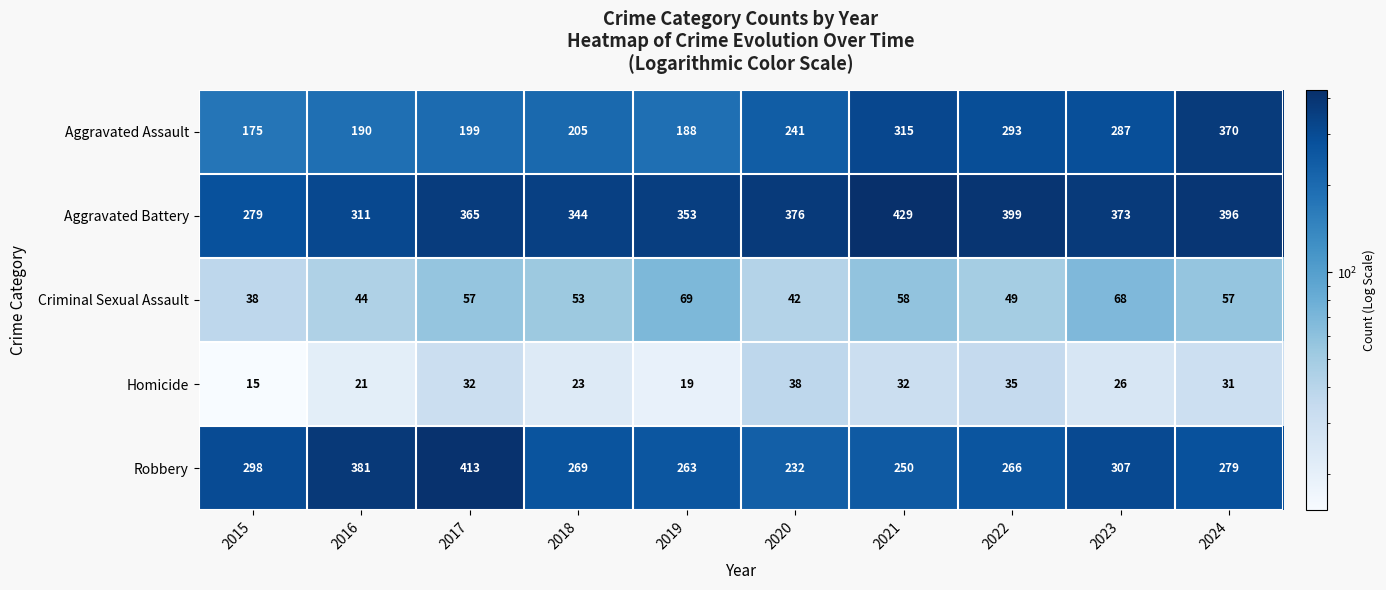

What is the average value of the Criminal Sexual Assault series?

54